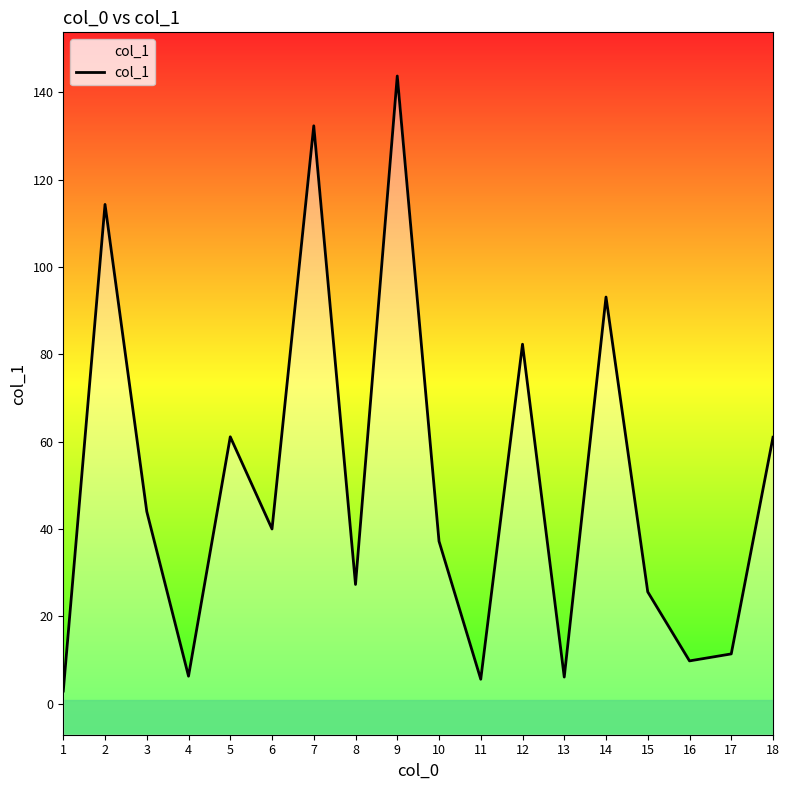

Reading left to right, transcribe all the data shown in this chart.

2.9	114.3	44.0	6.3	61.1	40.0	132.3	27.3	143.7	37.2	5.6	82.3	6.1	93.1	25.6	9.8	11.4	61.0